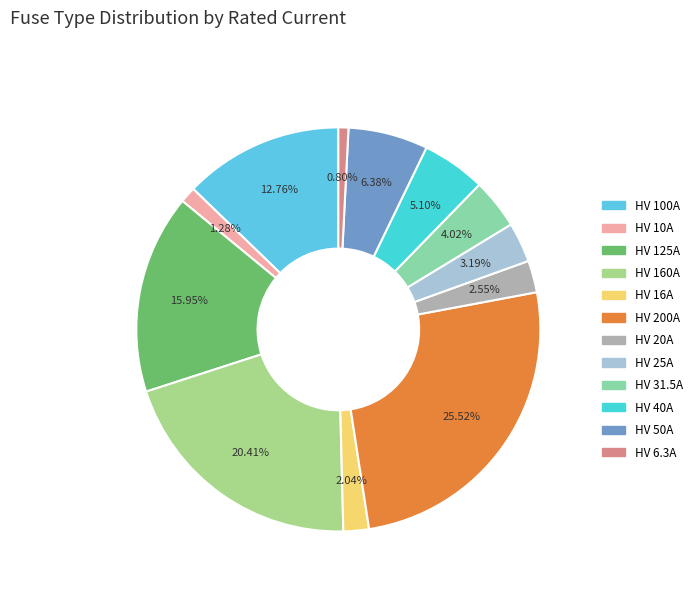

Count the number of slices in the pie.

12